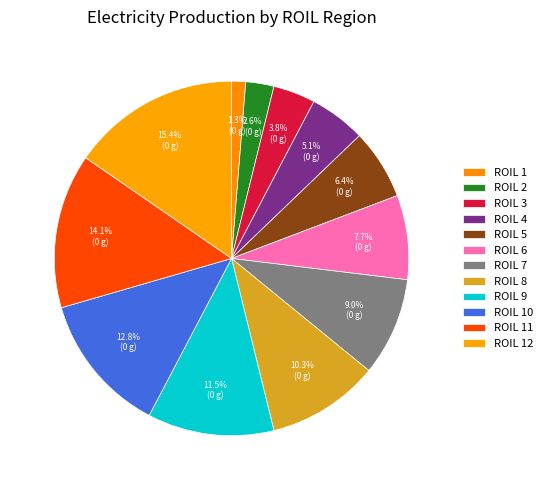

How many slices are in this pie chart?

12